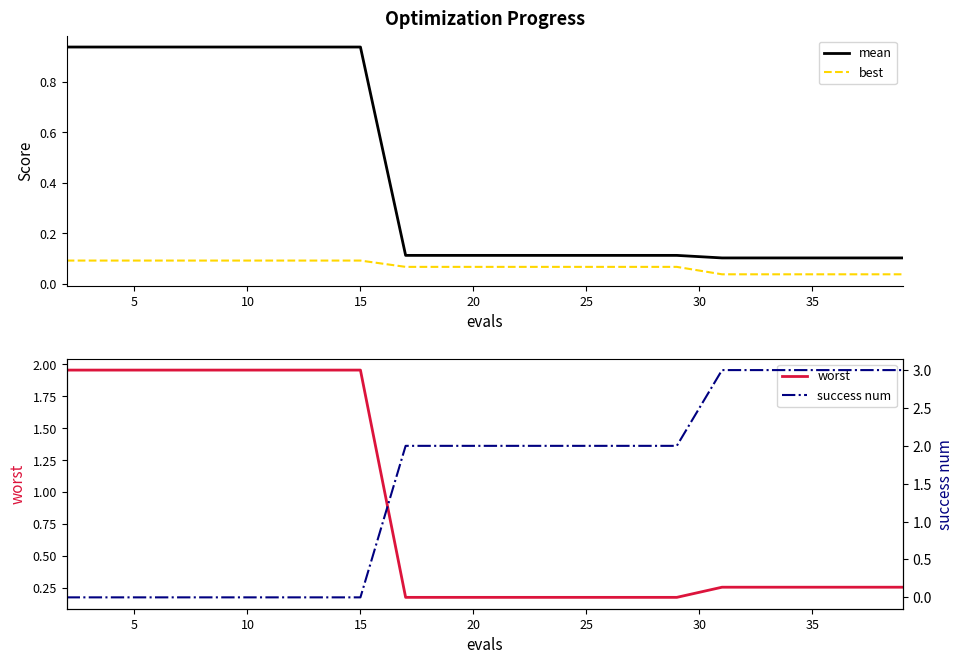

Rank the series by their maximum value, from lowest to highest.

best, mean, worst, success num